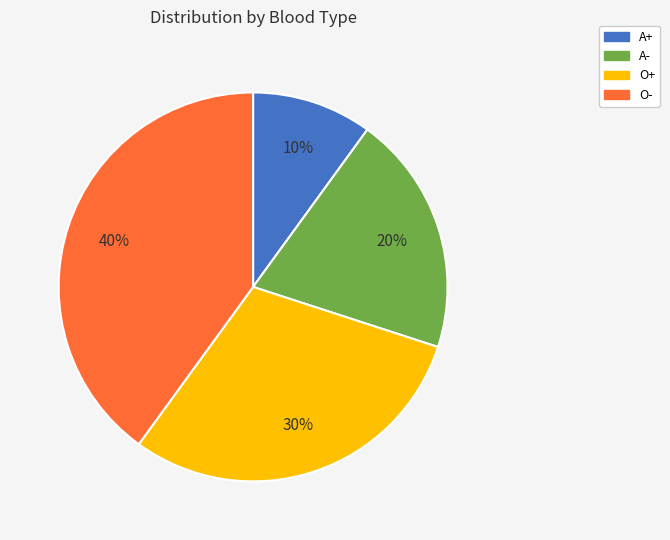

Does A+ represent more than half of the total?

No